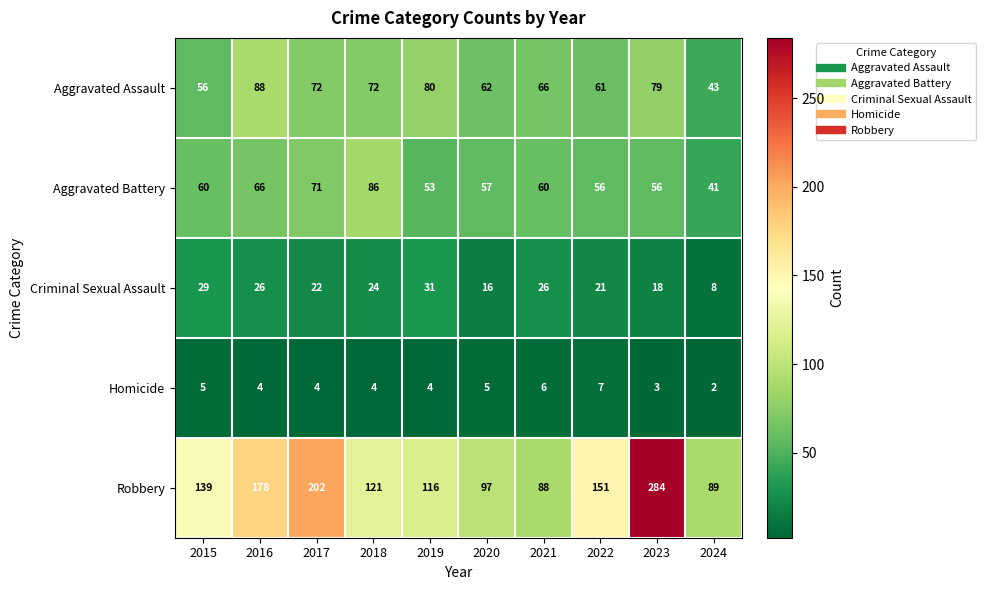

What is the sum of all Aggravated Assault values?

679